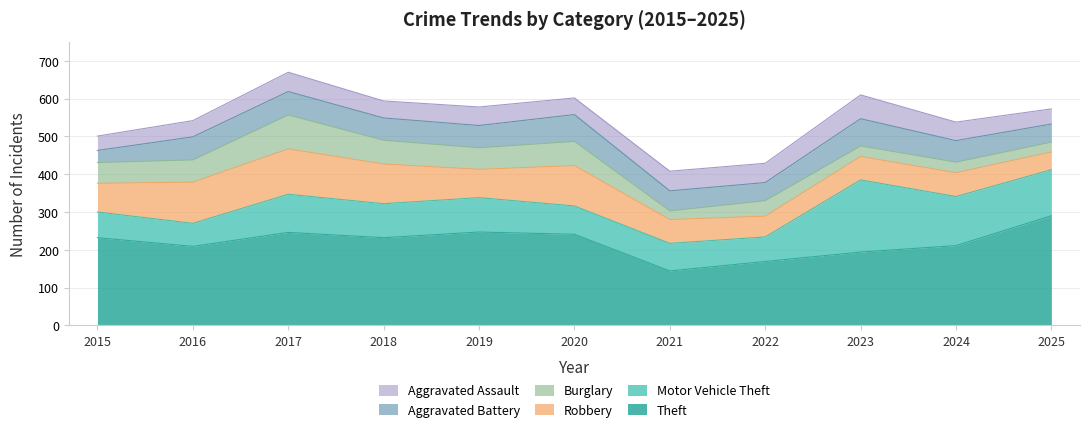

In Aggravated Battery, how many points are lower than both neighbors (excluding endpoints)?

1